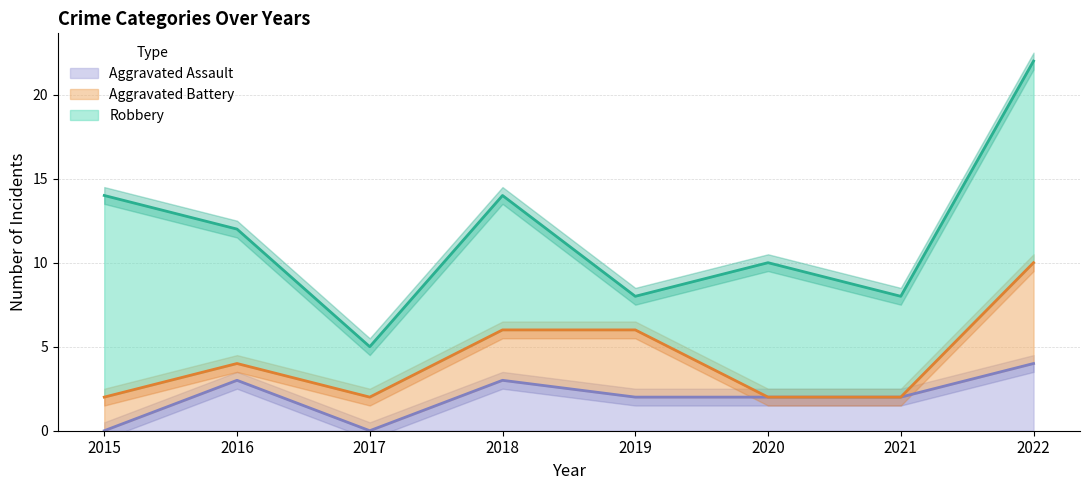

Count the number of data series in this chart.

3